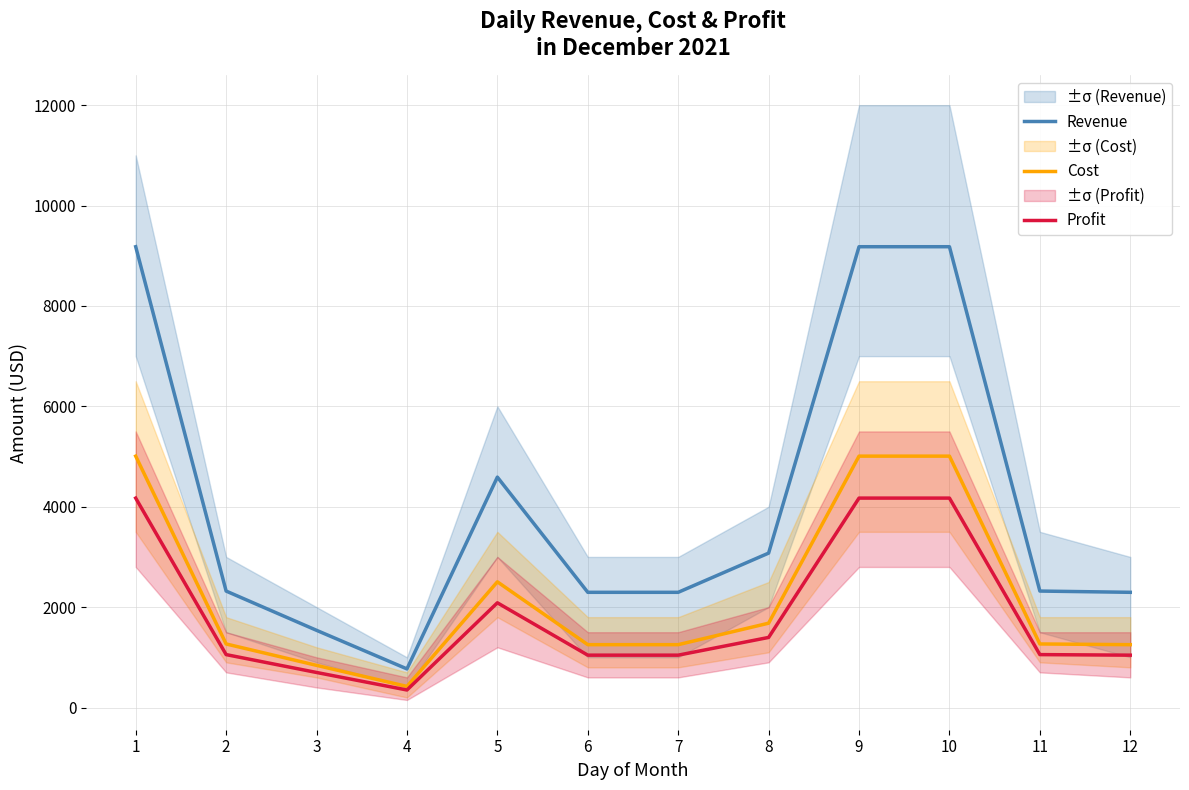

What is the difference between the Revenue values at 7 and 4?

1526